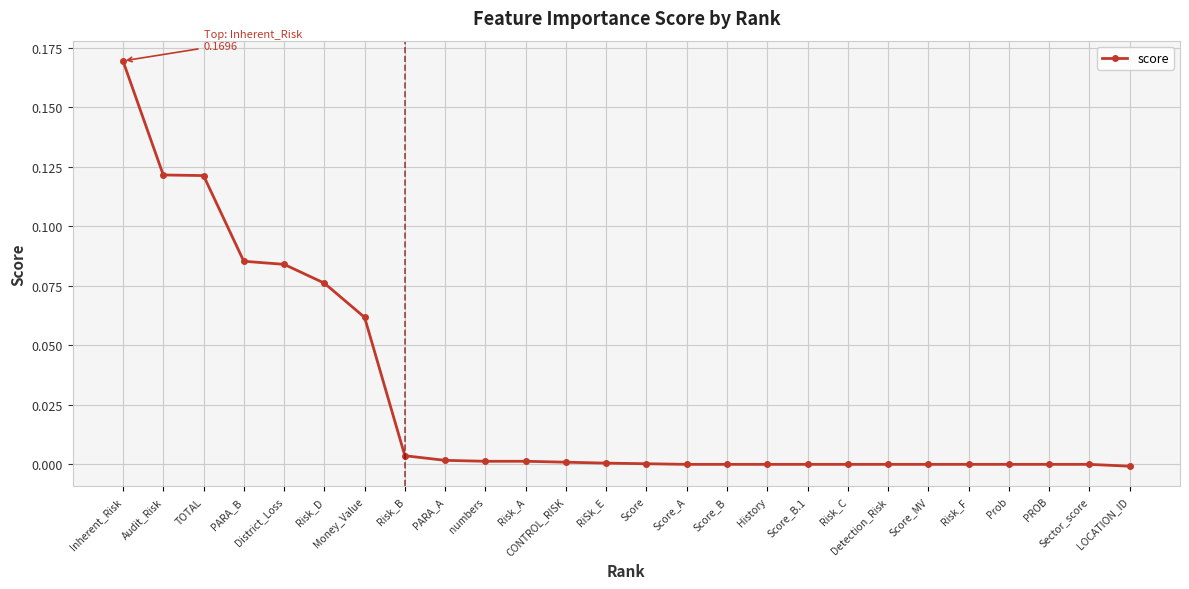

What is the sum of the values at TOTAL and Risk_A?

0.1